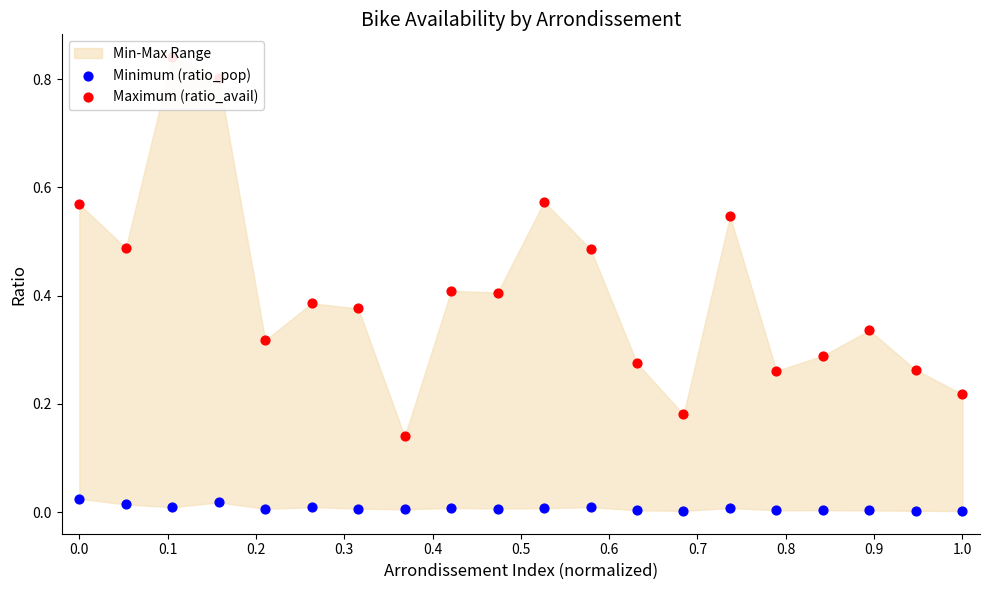

Which series has the widest spread of Y values?

Maximum (ratio_avail)